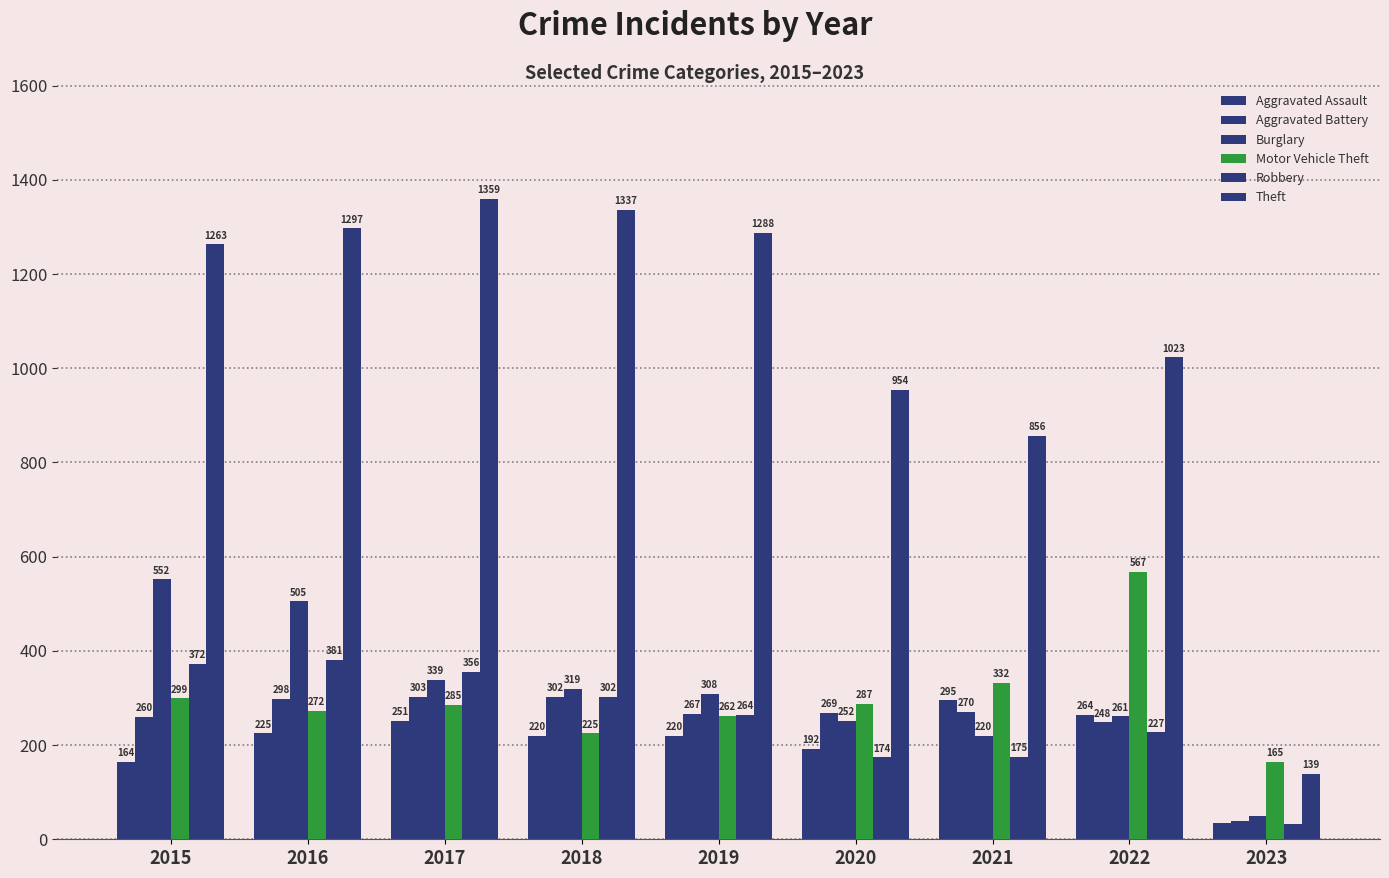

True or false: Theft has a value of 189 at 2023.

False